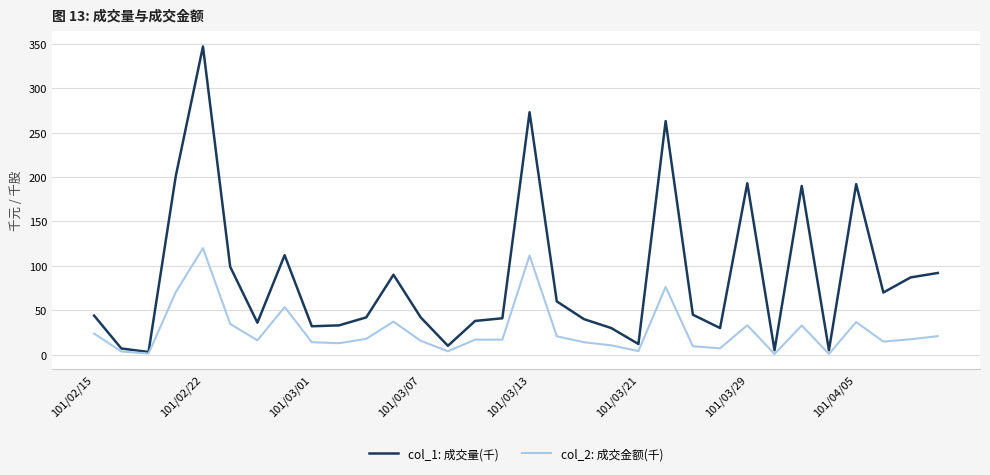

What is the highest value of the col_2: 成交金额(千) series?

120.0